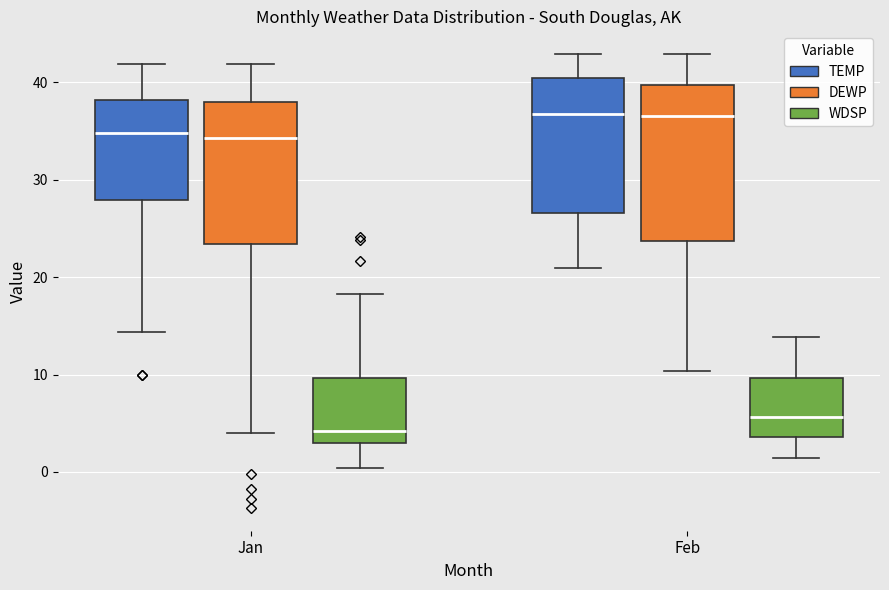

Reading left to right, transcribe this box plot: for each box, give where its median line is, the range the box spans, and where its two whiskers end, as read against the y-axis. The values are not printed on the chart, so give them approximately, as read against the axis.

Jan (TEMP): median 35, box 28 to 38, whiskers 14 to 42
Jan (DEWP): median 34, box 23 to 38, whiskers 4 to 42
Jan (WDSP): median 4, box 3 to 10, whiskers 0 to 18
Feb (TEMP): median 37, box 27 to 40, whiskers 21 to 43
Feb (DEWP): median 37, box 24 to 40, whiskers 10 to 43
Feb (WDSP): median 6, box 4 to 10, whiskers 1 to 14